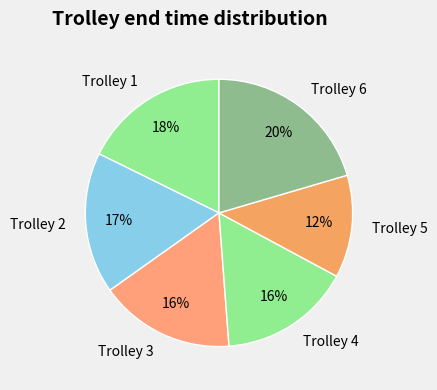

To the nearest percent, what is the average slice percentage?

17%